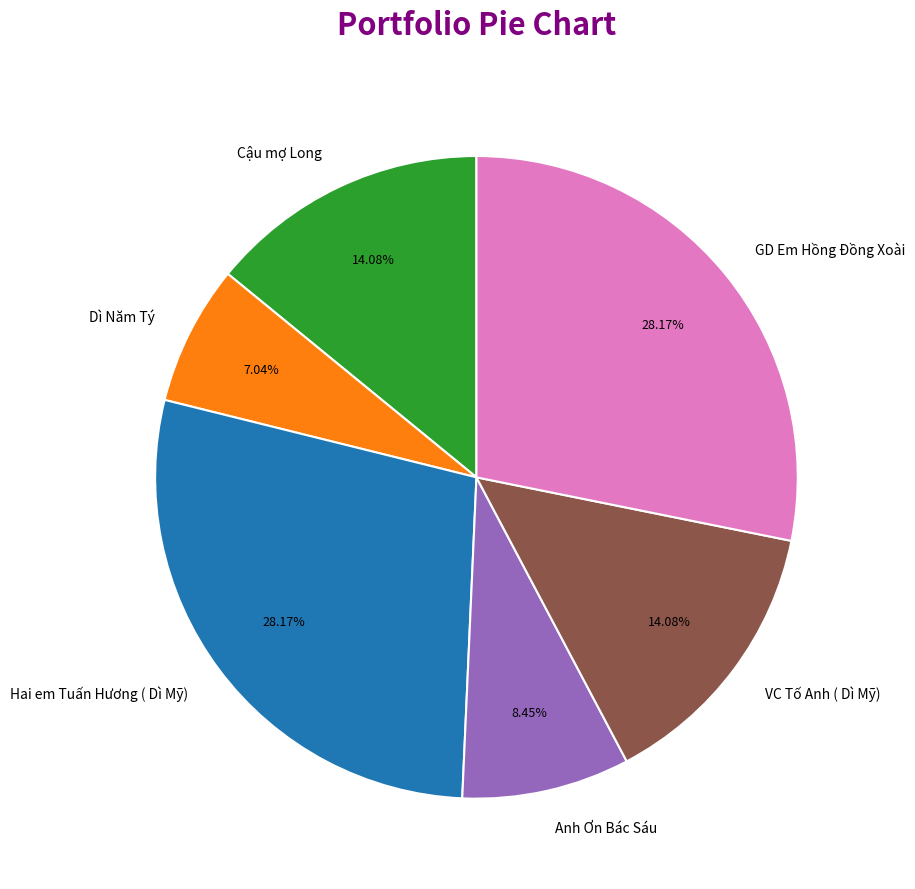

What portion of the pie excludes Anh Ơn Bác Sáu?

91.5%